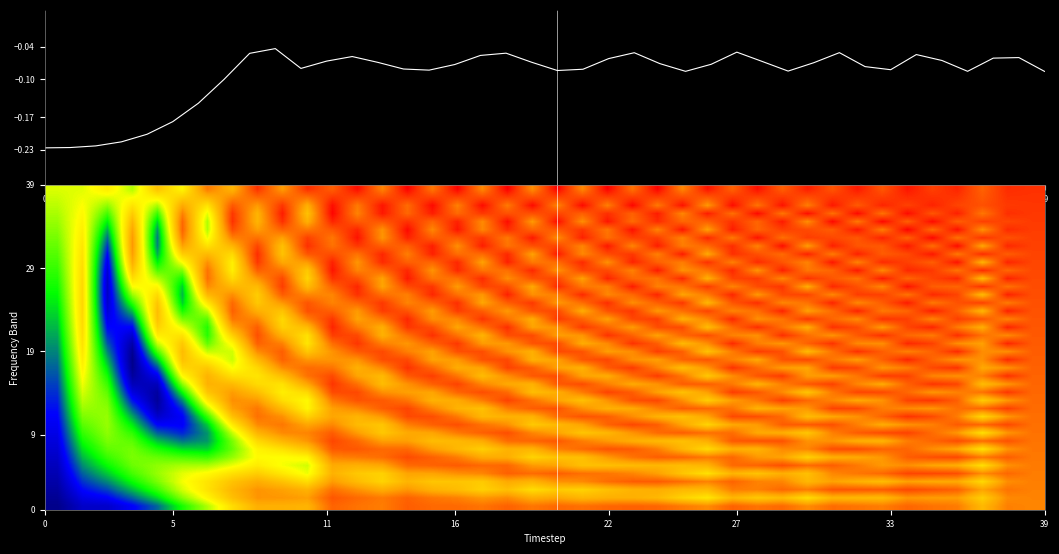

How many data points does each series have?

40